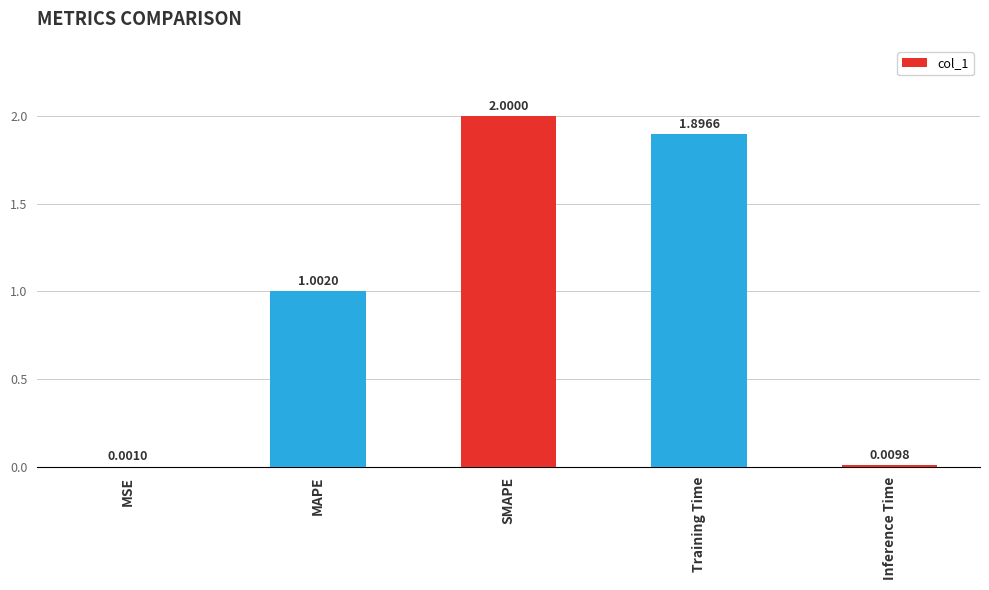

What is the sum of all values?

4.9